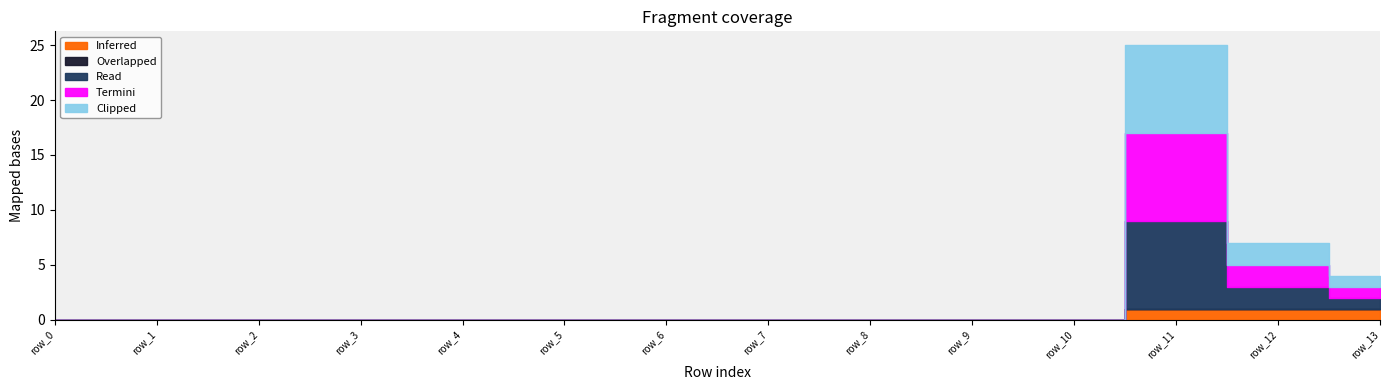

Reading left to right, list all the values displayed in this chart.

Inferred: row_0=0	row_1=0	row_2=0	row_3=0	row_4=0	row_5=0	row_6=0	row_7=0	row_8=0	row_9=0	row_10=0	row_11=1	row_12=1	row_13=1
Overlapped: row_0=0	row_1=0	row_2=0	row_3=0	row_4=0	row_5=0	row_6=0	row_7=0	row_8=0	row_9=0	row_10=0	row_11=0	row_12=0	row_13=0
Read: row_0=0	row_1=0	row_2=0	row_3=0	row_4=0	row_5=0	row_6=0	row_7=0	row_8=0	row_9=0	row_10=0	row_11=8	row_12=2	row_13=1
Termini: row_0=0	row_1=0	row_2=0	row_3=0	row_4=0	row_5=0	row_6=0	row_7=0	row_8=0	row_9=0	row_10=0	row_11=8	row_12=2	row_13=1
Clipped: row_0=0	row_1=0	row_2=0	row_3=0	row_4=0	row_5=0	row_6=0	row_7=0	row_8=0	row_9=0	row_10=0	row_11=8	row_12=2	row_13=1